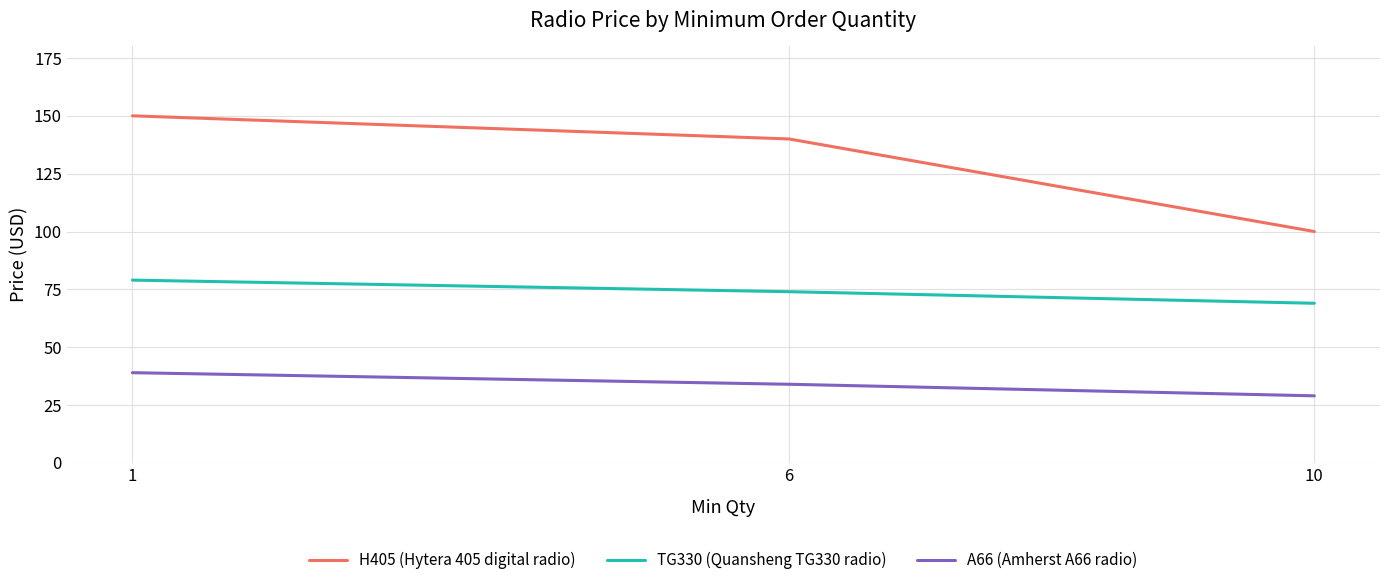

What is the sum of the TG330 (Quansheng TG330 radio) values at 1 and 10?

148